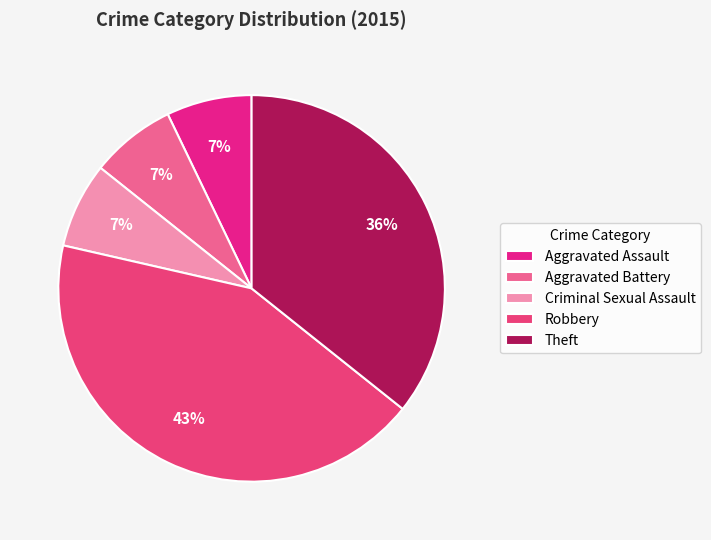

To the nearest percent, what is the difference between the Robbery and Aggravated Assault slice percentages?

36%